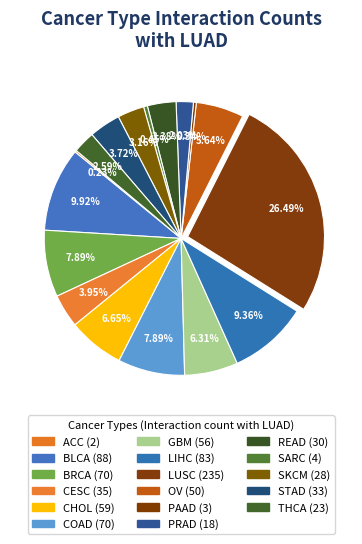

To the nearest percent, what is the difference between the largest and smallest slice percentages?

26%